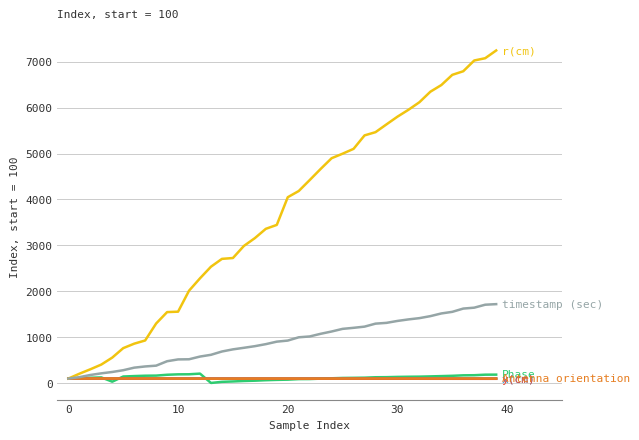

Is this an area chart (filled region under the line)?

No